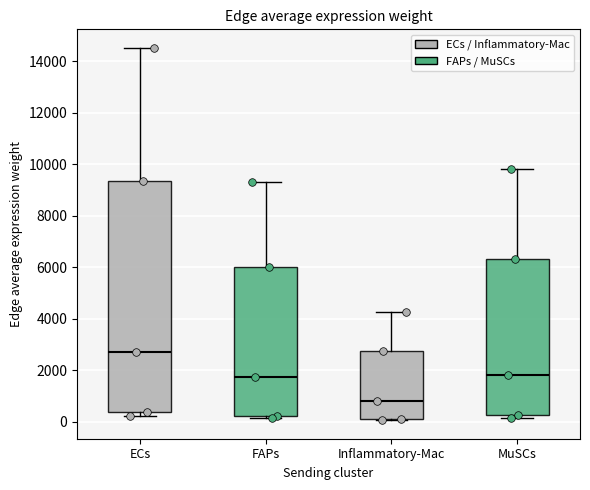

Where is the lower edge of the box for ECs on the y-axis? The values are not printed on the chart, so give them approximately, as read against the axis.

400